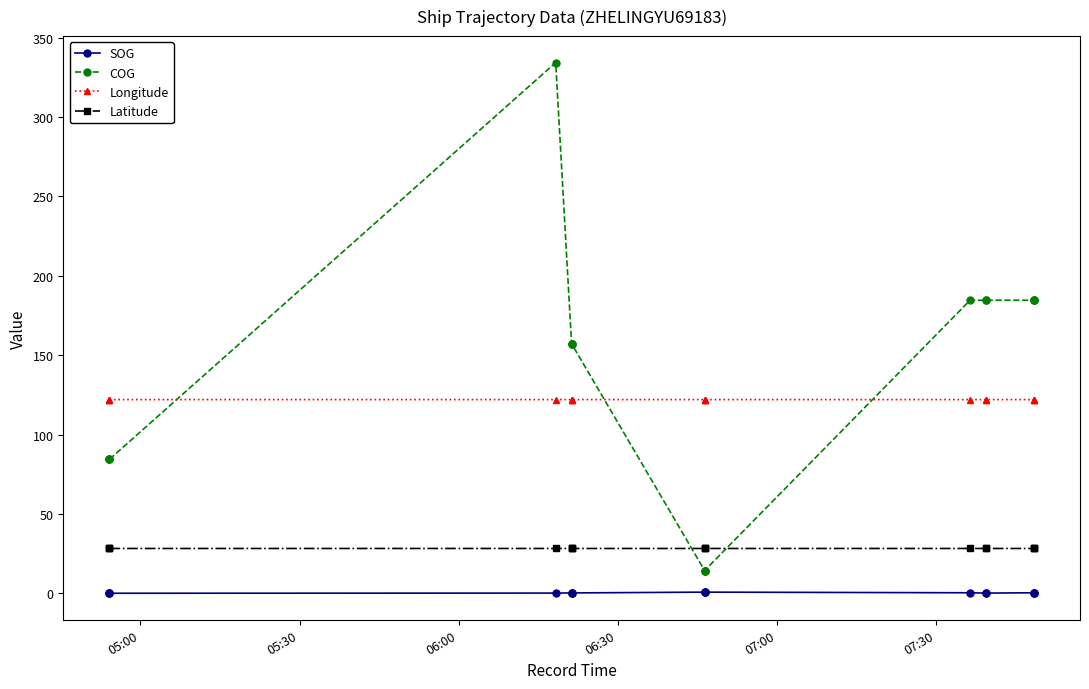

What is the difference between the maximum and second lowest values in the COG series?

320.0